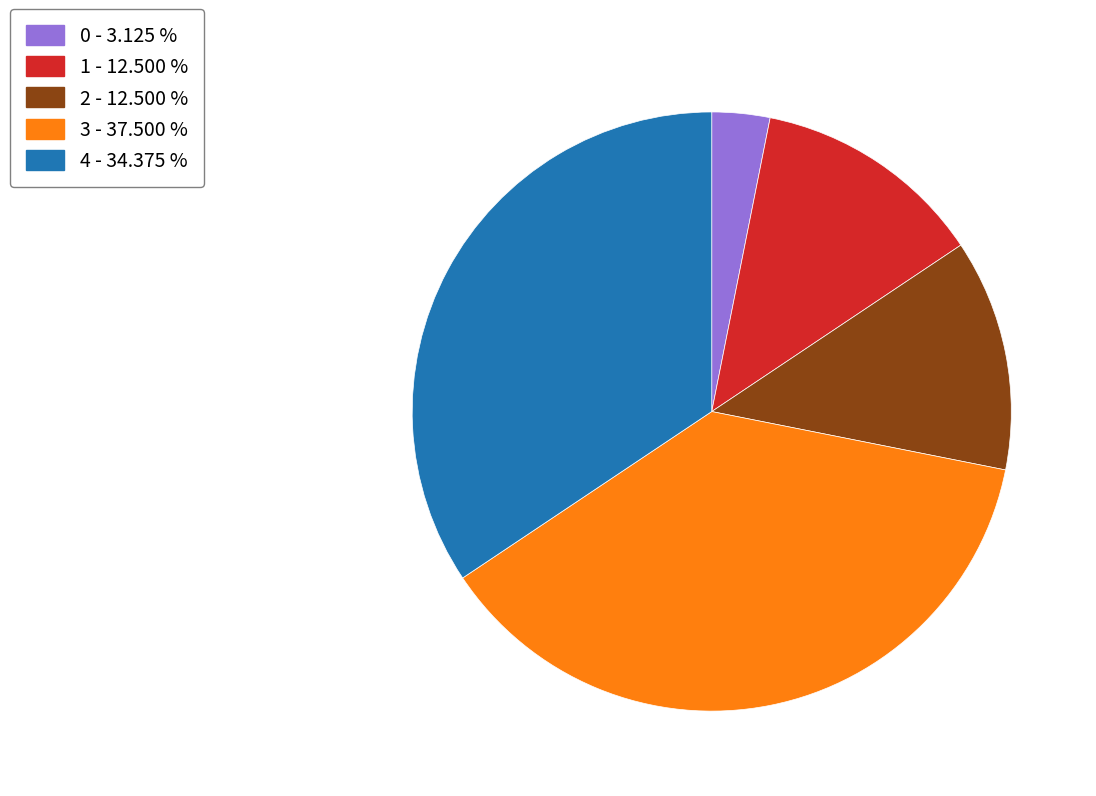

Which has a higher value, 1 or 0?

1